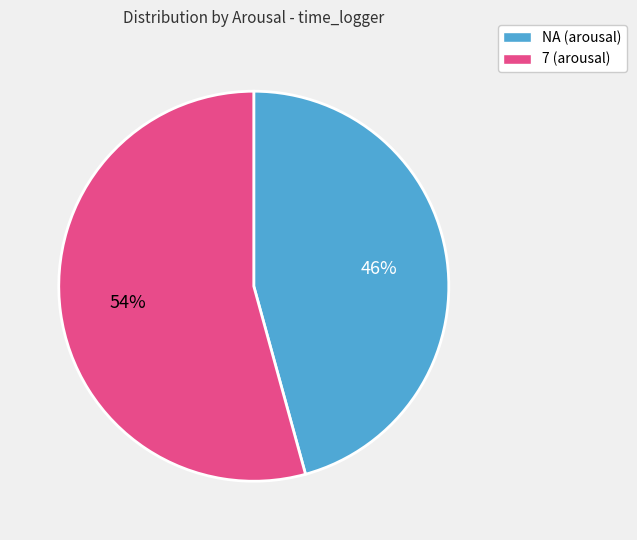

Approximately how many times larger is the value at 7 (arousal) compared to NA (arousal)?

1.2